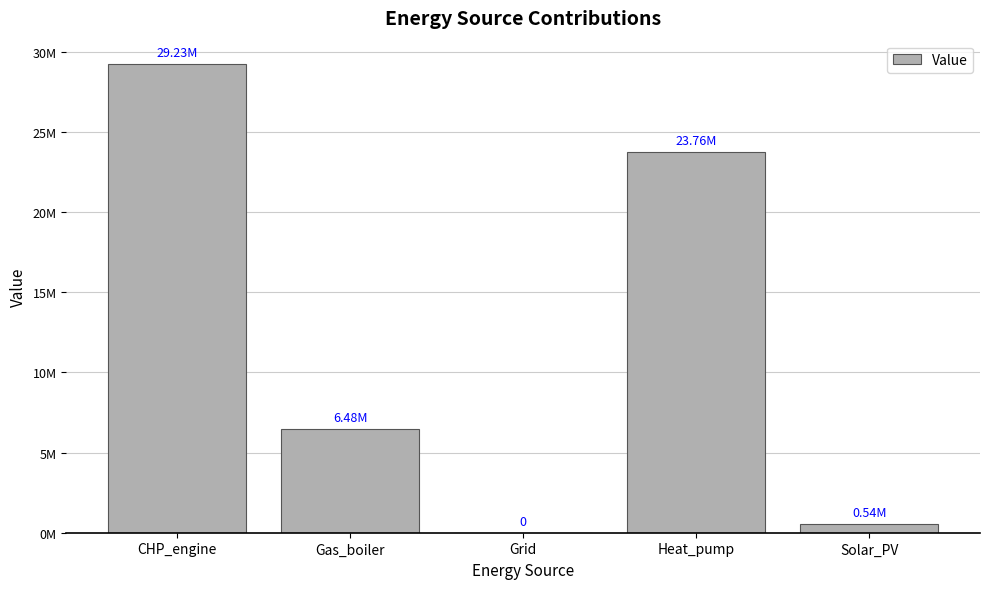

What is the label of the 4th bar from the left?

Heat_pump